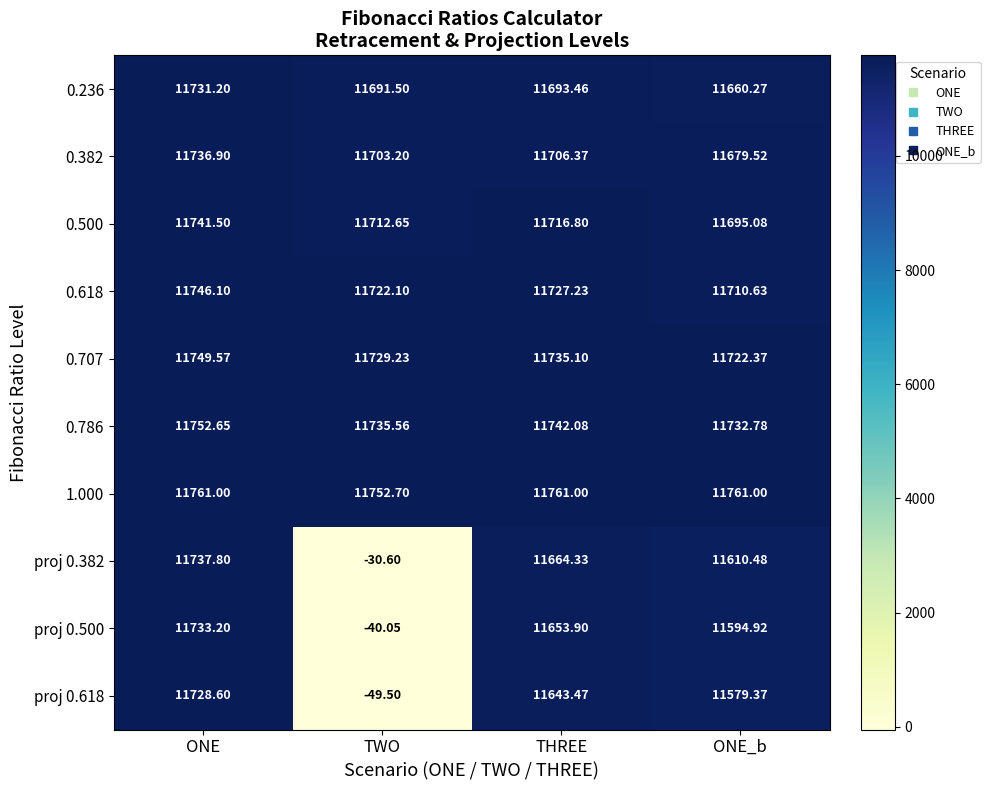

How many data points does each series have?

4